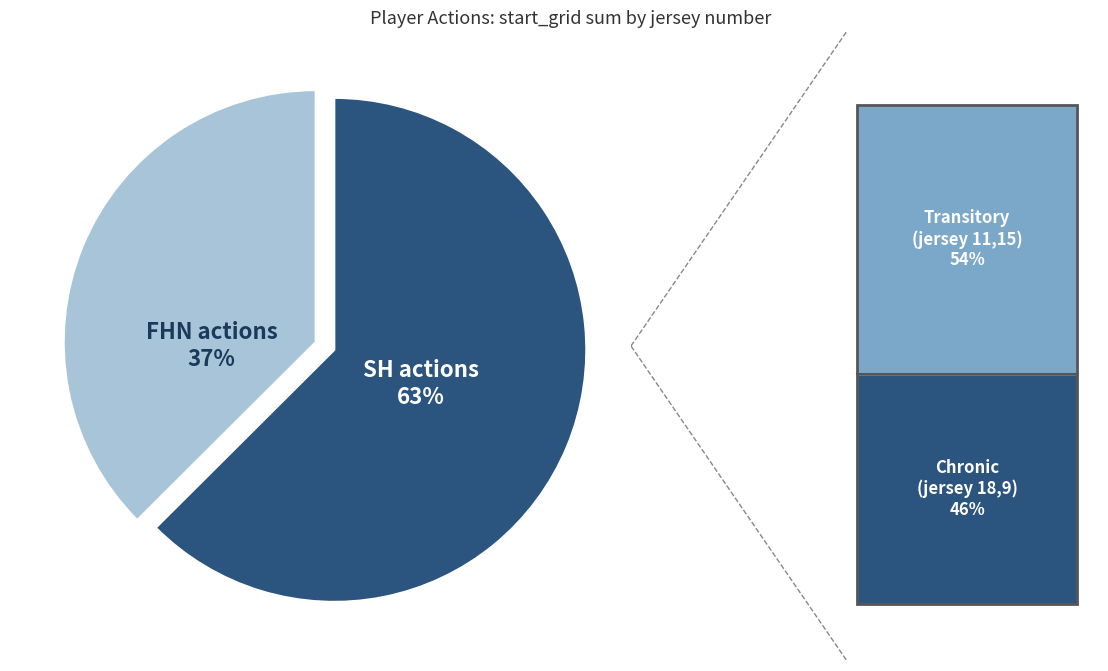

Is there a majority slice in this chart?

Yes